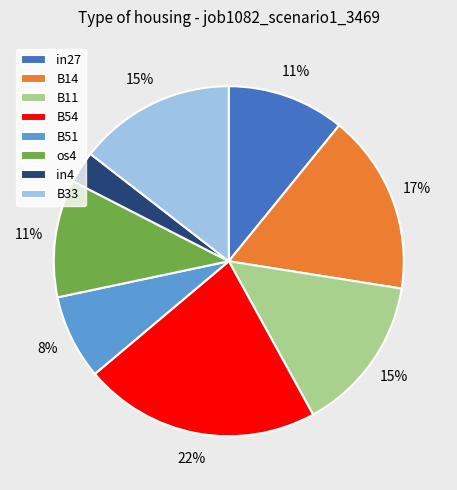

Does any single category account for the majority?

No